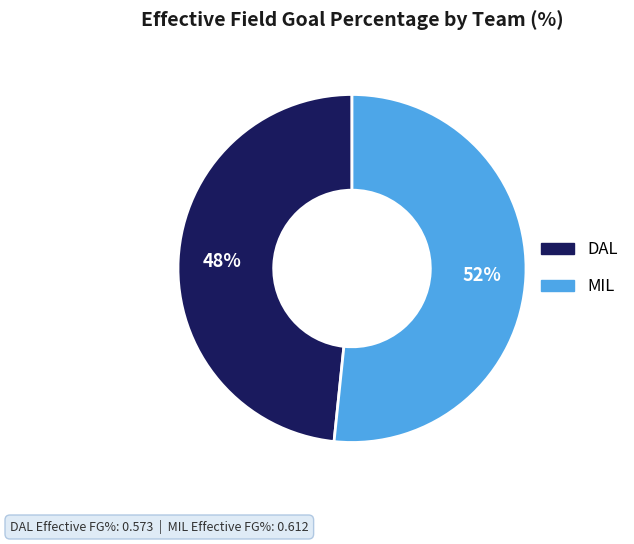

The MIL slice represents 52% of the pie. True or false?

True